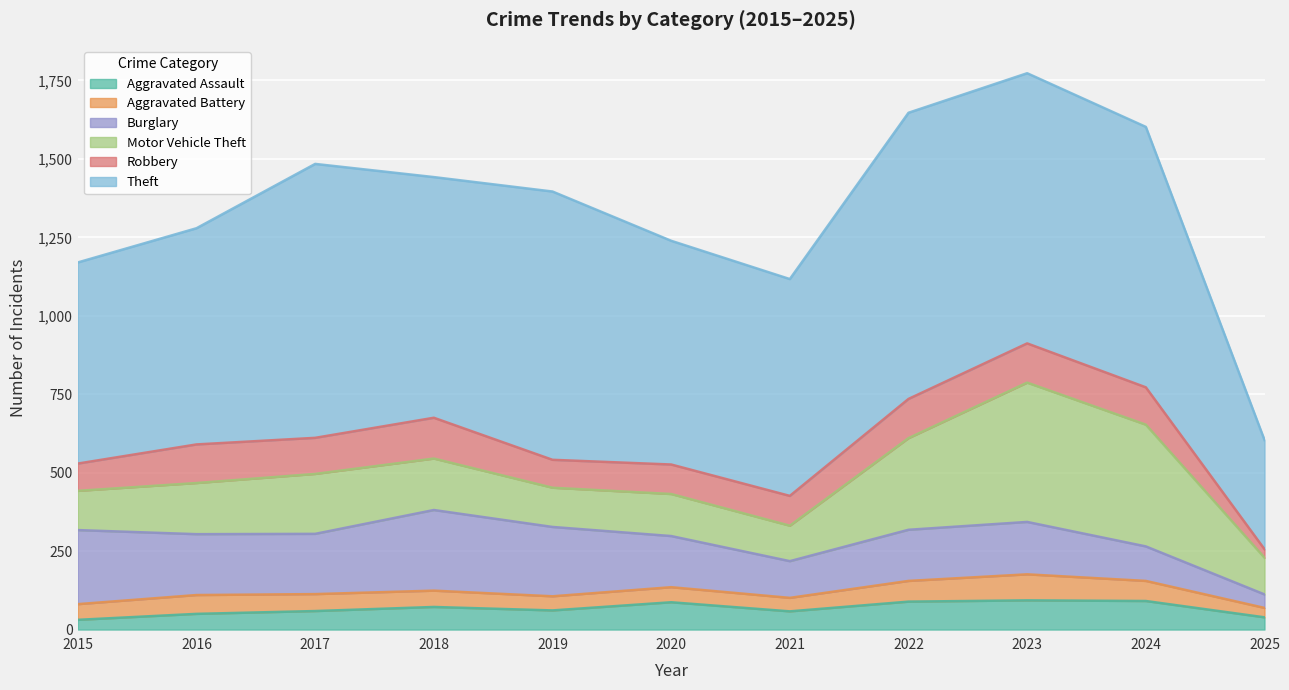

What is the value of the Burglary point at the 4th from the left?

257